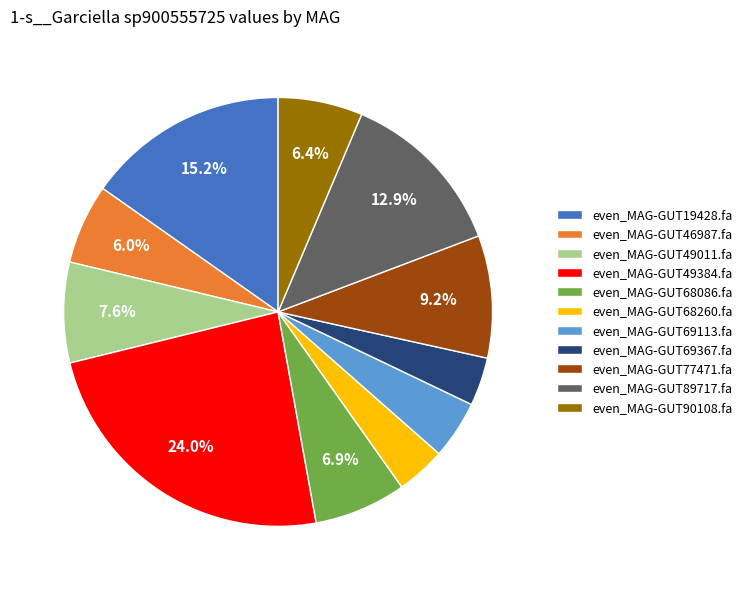

Approximately how many times larger is the value at even_MAG-GUT77471.fa compared to even_MAG-GUT69113.fa?

2.1